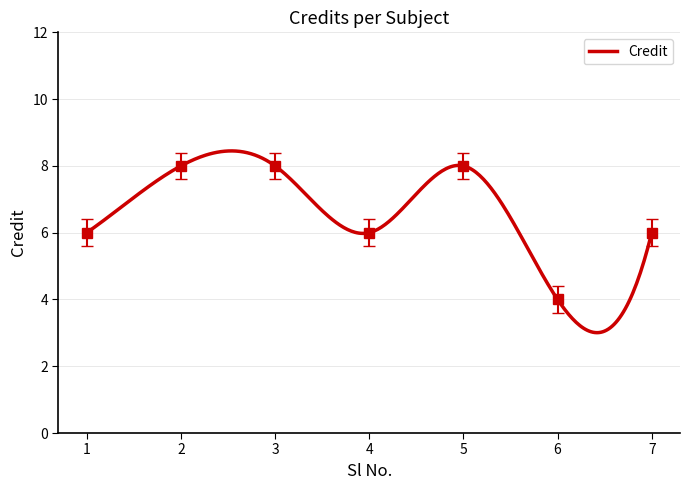

Reading left to right, transcribe all the data shown in this chart.

1=6	2=8	3=8	4=6	5=8	6=4	7=6